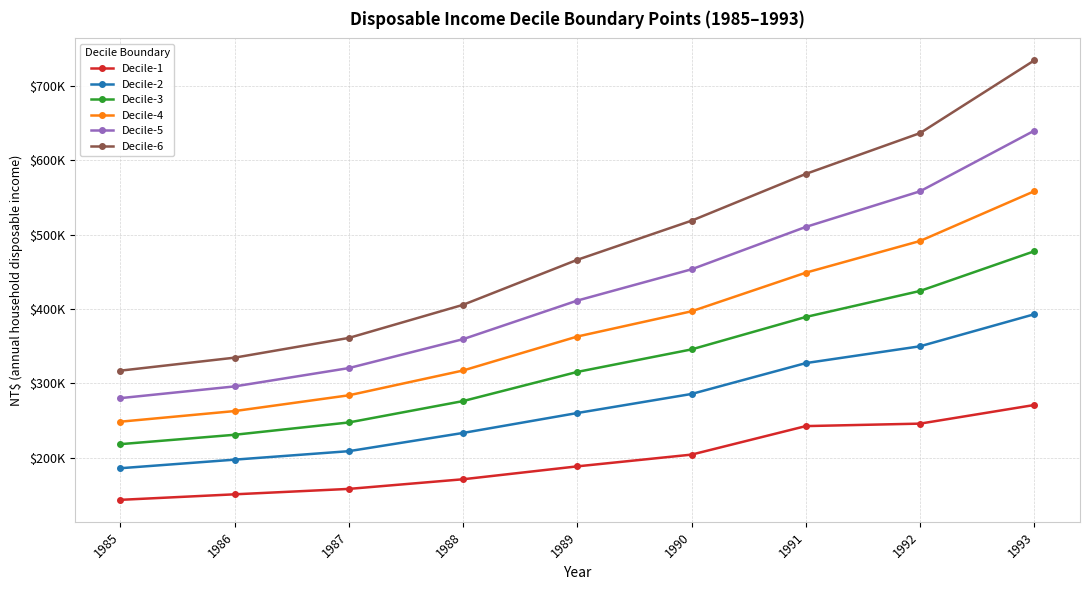

What is the sum of all Decile-5 values?

3829341